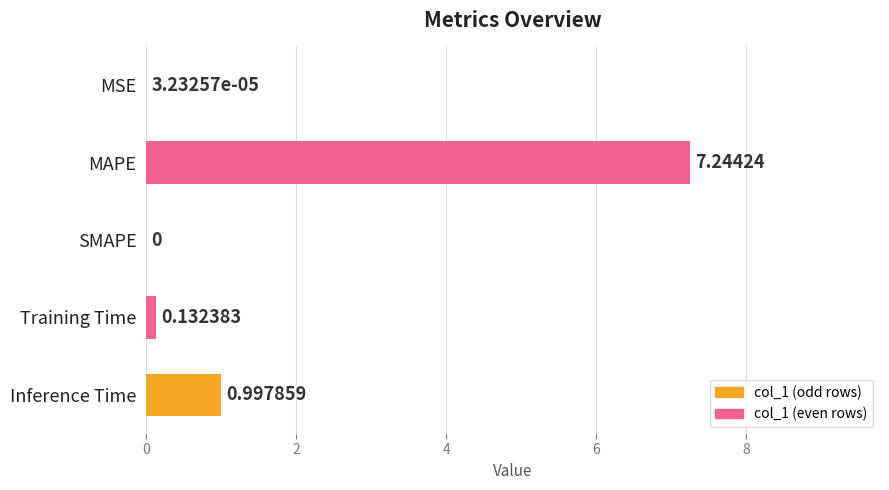

Which category has the highest value across all series?

MAPE